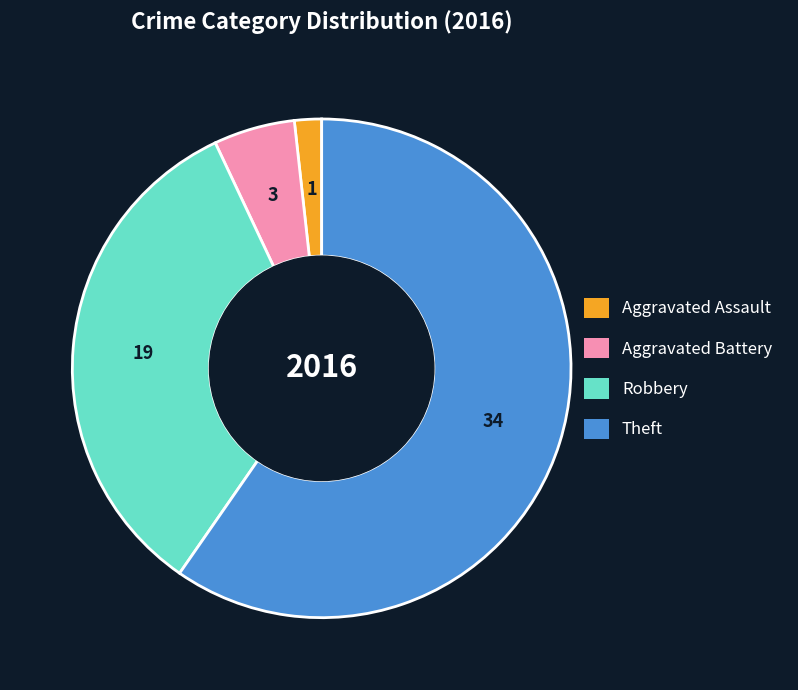

How many segments does this pie chart have?

4